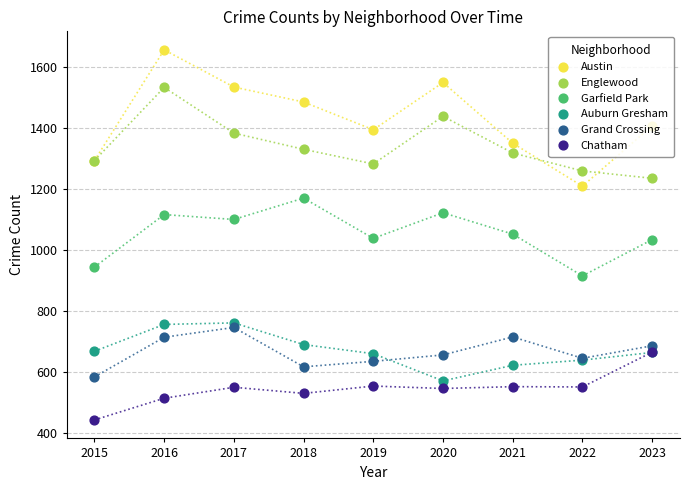

What are all the series names shown in the legend?

Austin, Englewood, Garfield Park, Auburn Gresham, Grand Crossing, Chatham